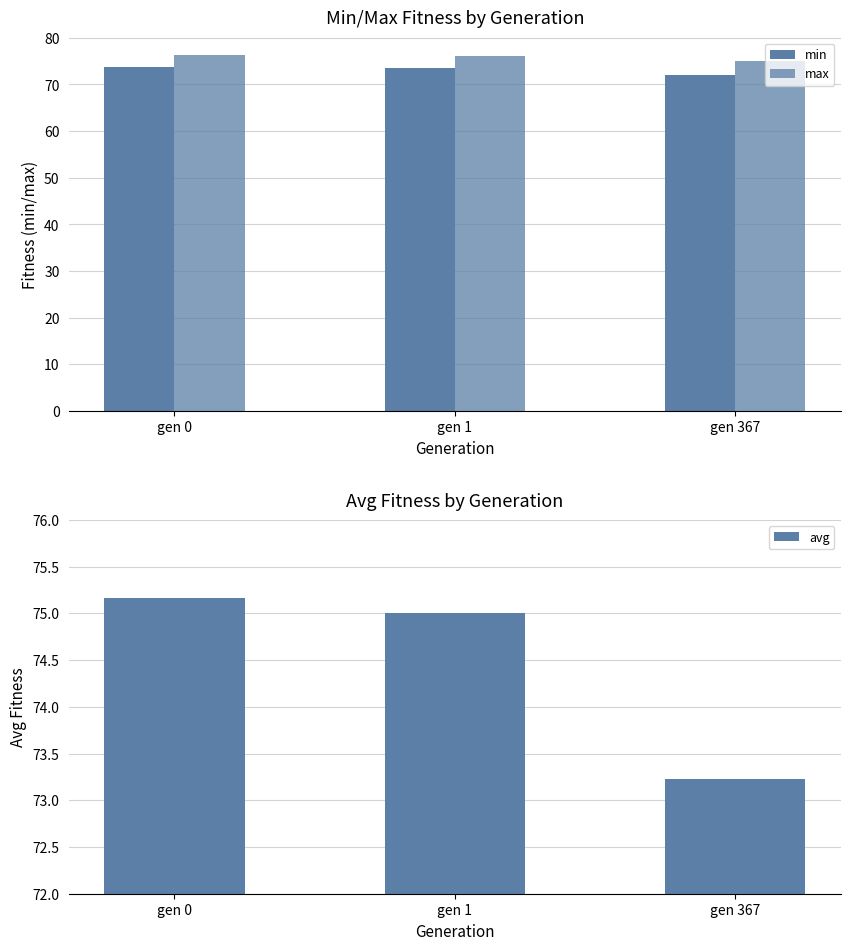

How many values in the avg series are below 75?

1